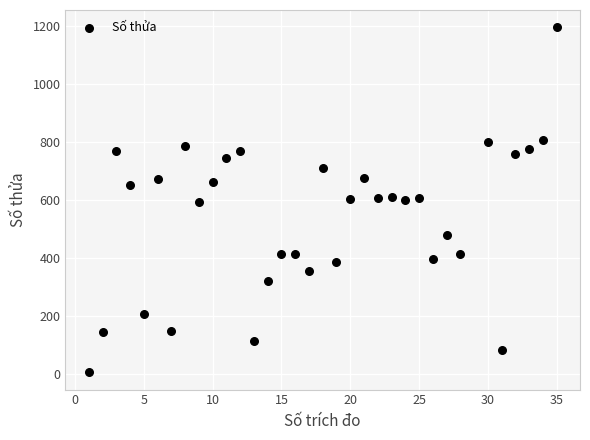

What is the range of Y values (max minus min)?

1189